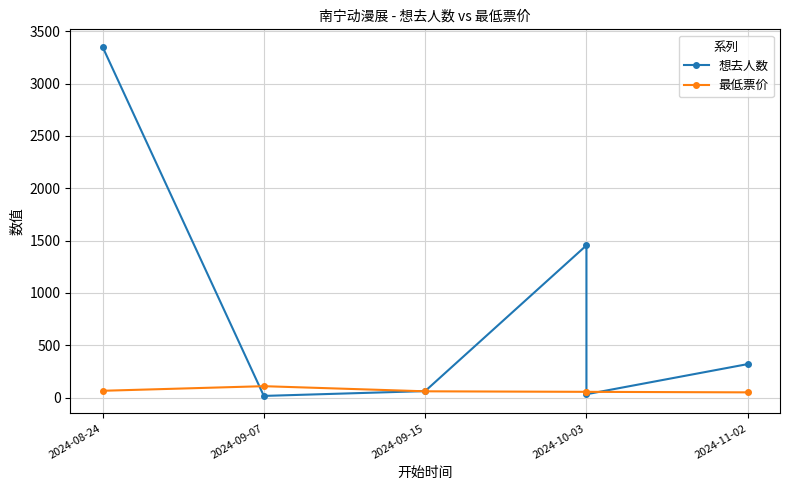

How many values in the 最低票价 series exceed 60?

2